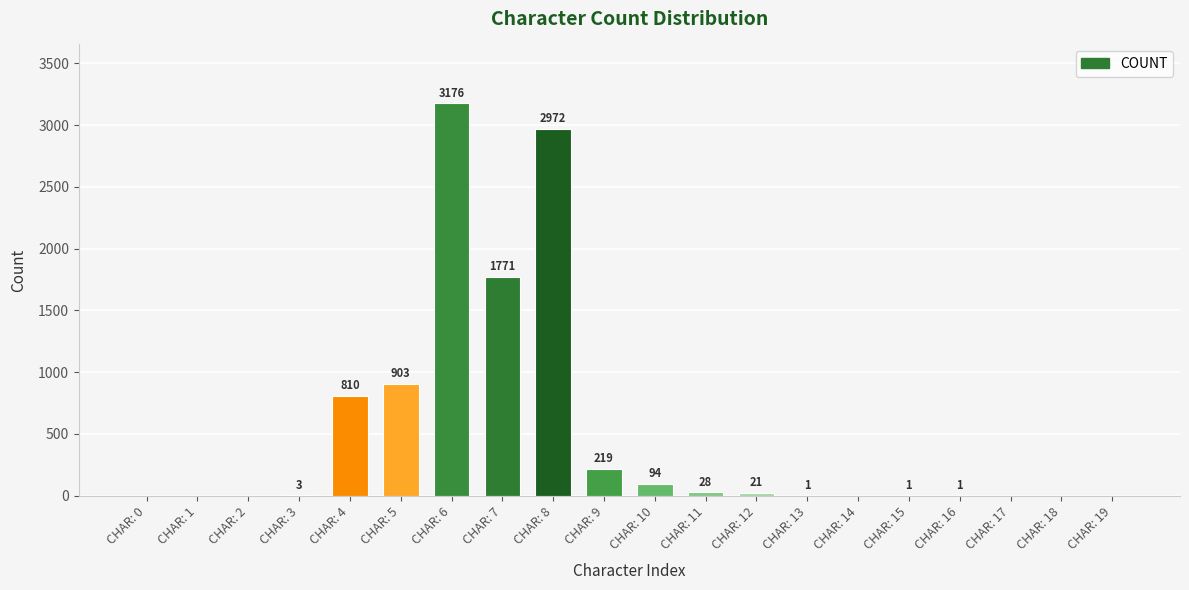

Where is the data nearest to the value 1588?

CHAR: 7